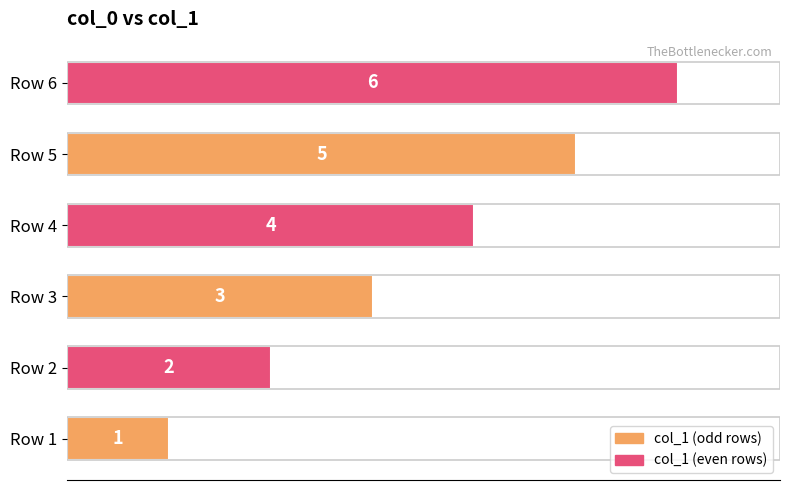

What is the average value?

4